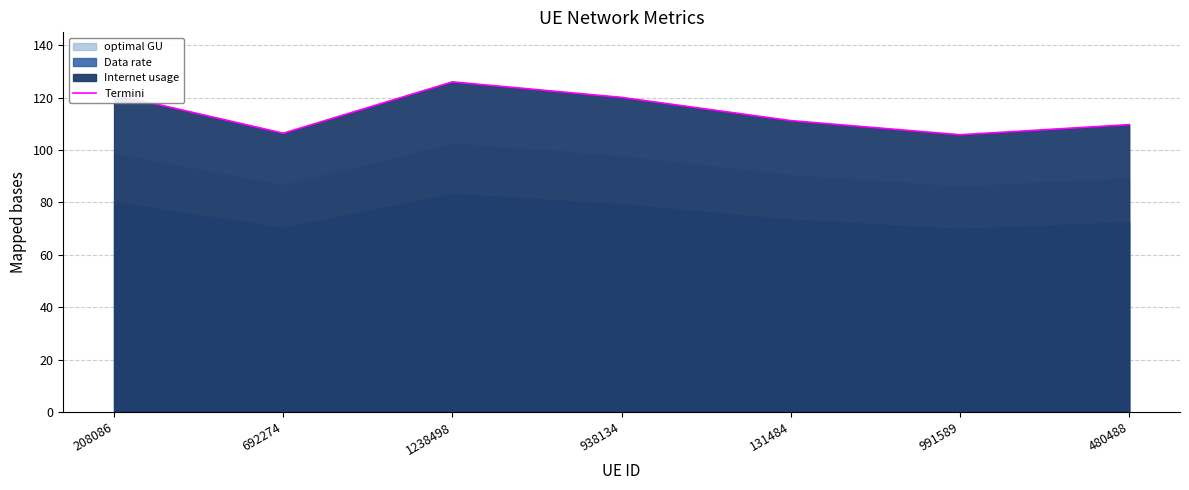

What is the minimum value for Termini?

105.8